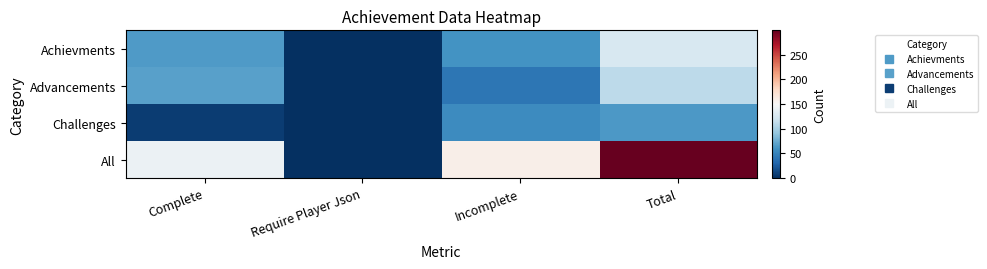

What is the spread (max minus min) of values at Total?

235